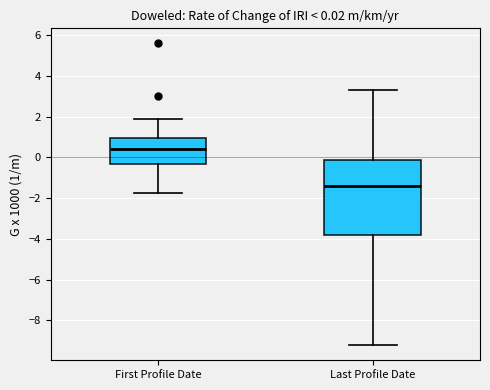

Which box has the highest median line?

First Profile Date